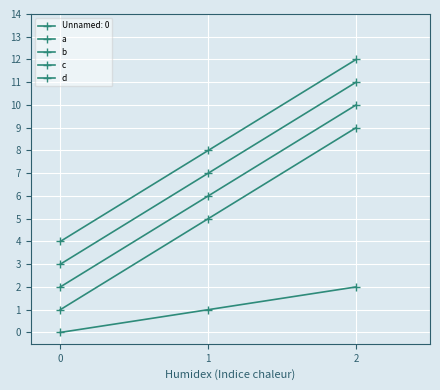

Is the value of a at 2 greater than the value of d at 0?

Yes